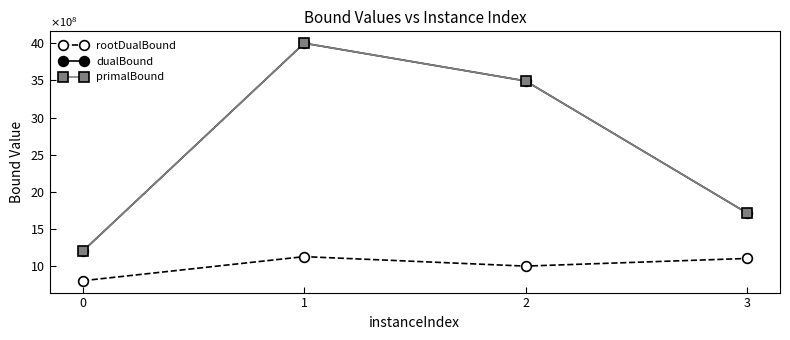

True or false: primalBound has a value of 1200012600.0 at 0.

True